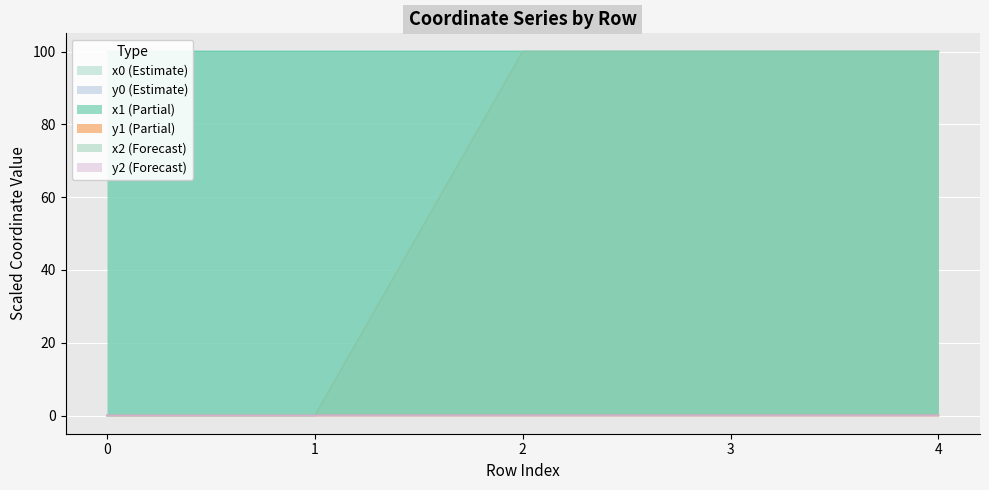

How many values in the y0 series exceed 0?

4